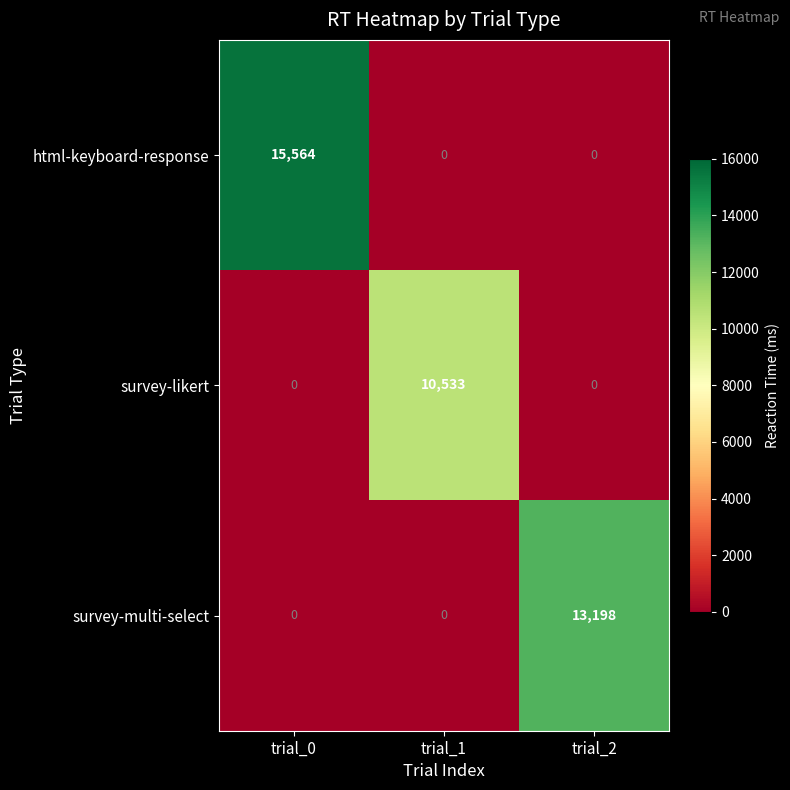

List the series in order of their peak value, lowest first.

survey-likert, survey-multi-select, html-keyboard-response